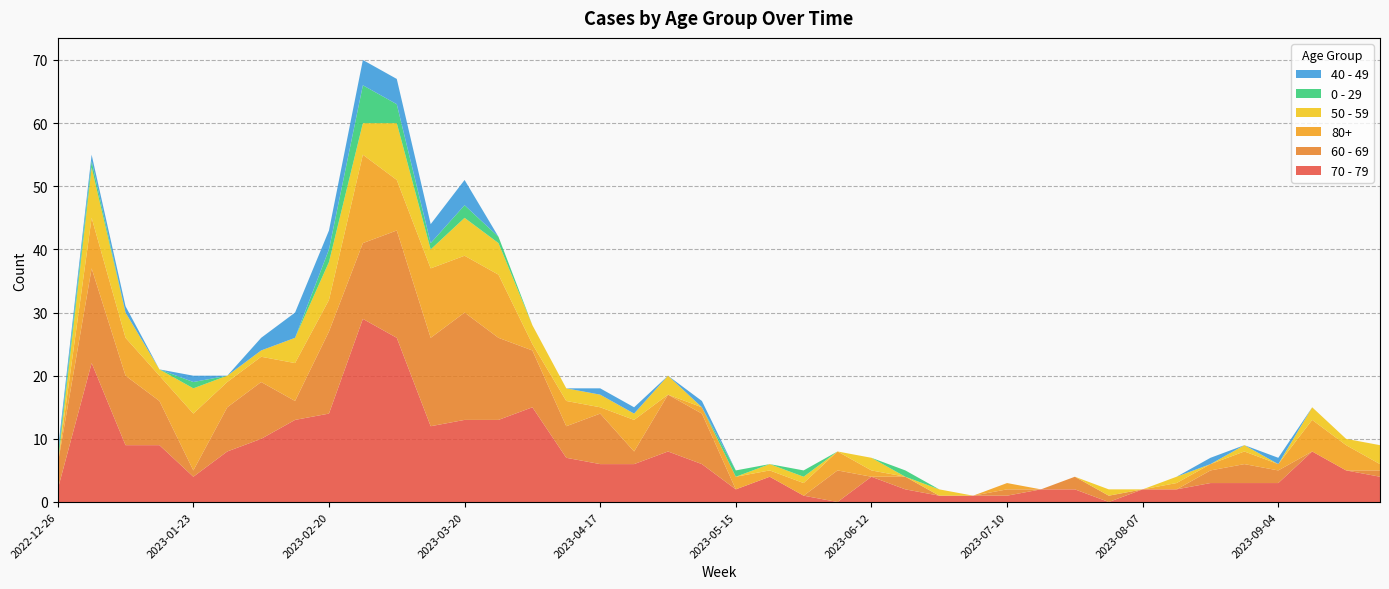

Reading left to right, transcribe all the data shown in this chart.

70 - 79: 2022-12-26=2	2023-01-02=22	2023-01-09=9	2023-01-16=9	2023-01-23=4	2023-01-30=8	2023-02-06=10	2023-02-13=13	2023-02-20=14	2023-02-27=29	2023-03-06=26	2023-03-13=12	2023-03-20=13	2023-03-27=13	2023-04-03=15	2023-04-10=7	2023-04-17=6	2023-04-24=6	2023-05-01=8	2023-05-08=6	2023-05-15=2	2023-05-22=4	2023-05-29=1	2023-06-05=0	2023-06-12=4	2023-06-19=2	2023-06-26=1	2023-07-03=1	2023-07-10=1	2023-07-17=2	2023-07-24=2	2023-07-31=0	2023-08-07=2	2023-08-14=2	2023-08-21=3	2023-08-28=3	2023-09-04=3	2023-09-11=8	2023-09-18=5	2023-09-25=4
60 - 69: 2022-12-26=4	2023-01-02=15	2023-01-09=11	2023-01-16=7	2023-01-23=1	2023-01-30=7	2023-02-06=9	2023-02-13=3	2023-02-20=13	2023-02-27=12	2023-03-06=17	2023-03-13=14	2023-03-20=17	2023-03-27=13	2023-04-03=9	2023-04-10=5	2023-04-17=8	2023-04-24=2	2023-05-01=9	2023-05-08=8	2023-05-15=0	2023-05-22=0	2023-05-29=0	2023-06-05=5	2023-06-12=0	2023-06-19=2	2023-06-26=0	2023-07-03=0	2023-07-10=1	2023-07-17=0	2023-07-24=2	2023-07-31=1	2023-08-07=0	2023-08-14=0	2023-08-21=2	2023-08-28=3	2023-09-04=2	2023-09-11=0	2023-09-18=0	2023-09-25=1
80+: 2022-12-26=0	2023-01-02=8	2023-01-09=6	2023-01-16=4	2023-01-23=9	2023-01-30=4	2023-02-06=4	2023-02-13=6	2023-02-20=5	2023-02-27=14	2023-03-06=8	2023-03-13=11	2023-03-20=9	2023-03-27=10	2023-04-03=1	2023-04-10=4	2023-04-17=1	2023-04-24=5	2023-05-01=0	2023-05-08=1	2023-05-15=2	2023-05-22=1	2023-05-29=2	2023-06-05=3	2023-06-12=1	2023-06-19=0	2023-06-26=0	2023-07-03=0	2023-07-10=1	2023-07-17=0	2023-07-24=0	2023-07-31=0	2023-08-07=0	2023-08-14=1	2023-08-21=1	2023-08-28=2	2023-09-04=1	2023-09-11=5	2023-09-18=4	2023-09-25=1
50 - 59: 2022-12-26=0	2023-01-02=8	2023-01-09=4	2023-01-16=1	2023-01-23=4	2023-01-30=1	2023-02-06=1	2023-02-13=4	2023-02-20=6	2023-02-27=5	2023-03-06=9	2023-03-13=3	2023-03-20=6	2023-03-27=5	2023-04-03=3	2023-04-10=2	2023-04-17=2	2023-04-24=1	2023-05-01=3	2023-05-08=0	2023-05-15=0	2023-05-22=1	2023-05-29=1	2023-06-05=0	2023-06-12=2	2023-06-19=0	2023-06-26=1	2023-07-03=0	2023-07-10=0	2023-07-17=0	2023-07-24=0	2023-07-31=1	2023-08-07=0	2023-08-14=1	2023-08-21=0	2023-08-28=1	2023-09-04=0	2023-09-11=2	2023-09-18=1	2023-09-25=3
0 - 29: 2022-12-26=1	2023-01-02=1	2023-01-09=0	2023-01-16=0	2023-01-23=1	2023-01-30=0	2023-02-06=0	2023-02-13=0	2023-02-20=2	2023-02-27=6	2023-03-06=3	2023-03-13=1	2023-03-20=2	2023-03-27=1	2023-04-03=0	2023-04-10=0	2023-04-17=0	2023-04-24=0	2023-05-01=0	2023-05-08=0	2023-05-15=1	2023-05-22=0	2023-05-29=1	2023-06-05=0	2023-06-12=0	2023-06-19=1	2023-06-26=0	2023-07-03=0	2023-07-10=0	2023-07-17=0	2023-07-24=0	2023-07-31=0	2023-08-07=0	2023-08-14=0	2023-08-21=0	2023-08-28=0	2023-09-04=0	2023-09-11=0	2023-09-18=0	2023-09-25=0
40 - 49: 2022-12-26=1	2023-01-02=1	2023-01-09=1	2023-01-16=0	2023-01-23=1	2023-01-30=0	2023-02-06=2	2023-02-13=4	2023-02-20=3	2023-02-27=4	2023-03-06=4	2023-03-13=3	2023-03-20=4	2023-03-27=0	2023-04-03=0	2023-04-10=0	2023-04-17=1	2023-04-24=1	2023-05-01=0	2023-05-08=1	2023-05-15=0	2023-05-22=0	2023-05-29=0	2023-06-05=0	2023-06-12=0	2023-06-19=0	2023-06-26=0	2023-07-03=0	2023-07-10=0	2023-07-17=0	2023-07-24=0	2023-07-31=0	2023-08-07=0	2023-08-14=0	2023-08-21=1	2023-08-28=0	2023-09-04=1	2023-09-11=0	2023-09-18=0	2023-09-25=0